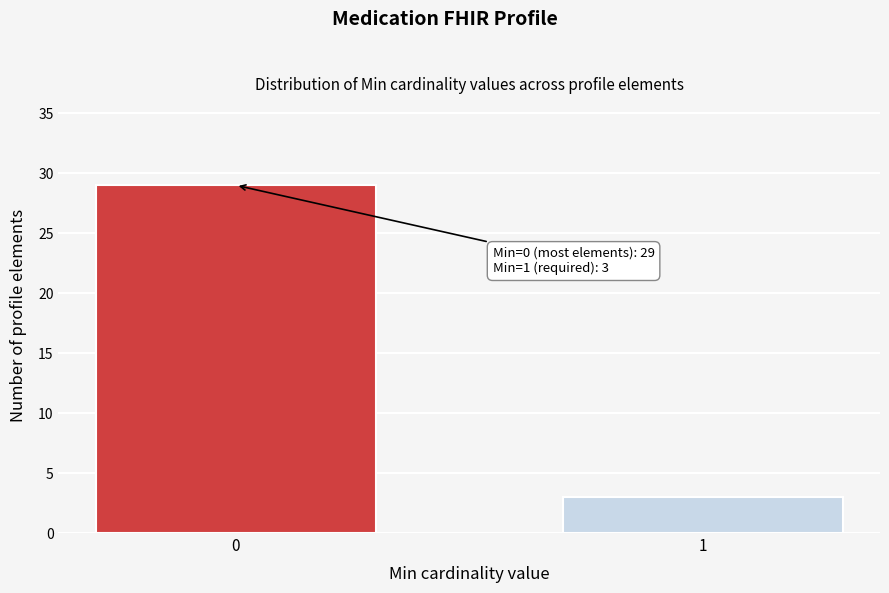

Reading left to right, extract all data points from this chart.

0=29	1=3